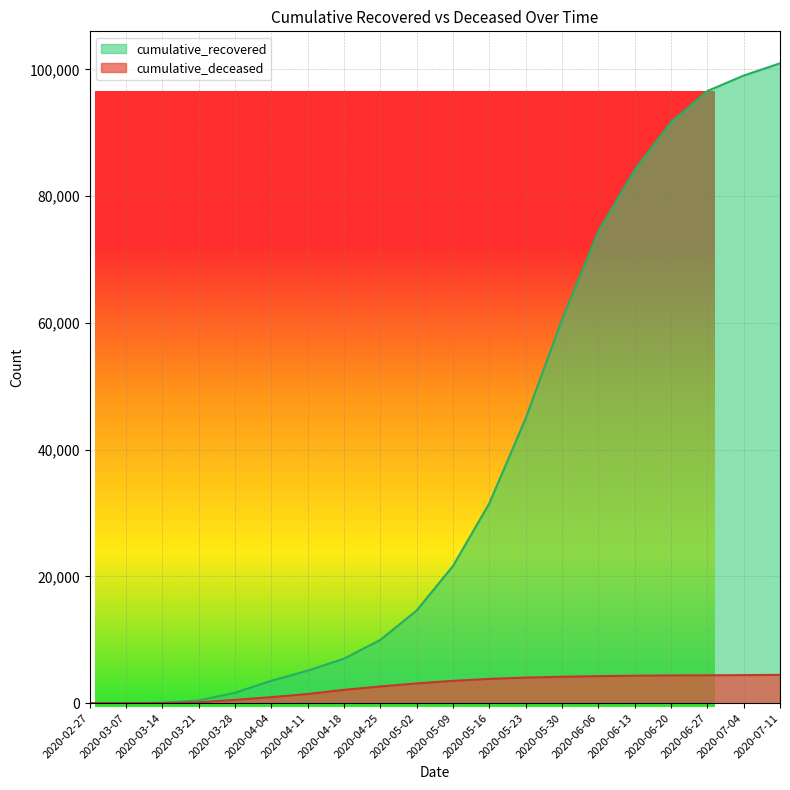

List the labels in order of cumulative_recovered value, largest first.

2020-07-11, 2020-07-04, 2020-06-27, 2020-06-20, 2020-06-13, 2020-06-06, 2020-05-30, 2020-05-23, 2020-05-16, 2020-05-09, 2020-05-02, 2020-04-25, 2020-04-18, 2020-04-11, 2020-04-04, 2020-03-28, 2020-03-21, 2020-03-14, 2020-03-07, 2020-02-27